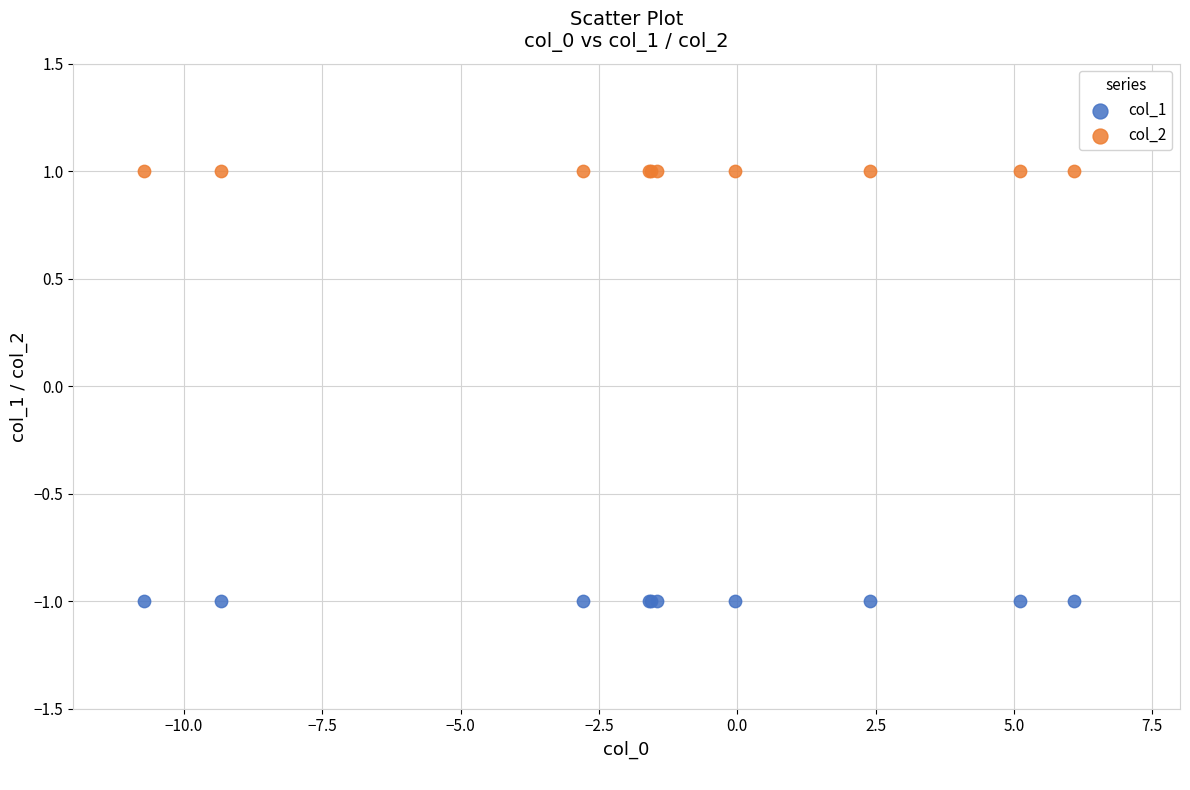

What are all the series names shown in the legend?

col_1, col_2